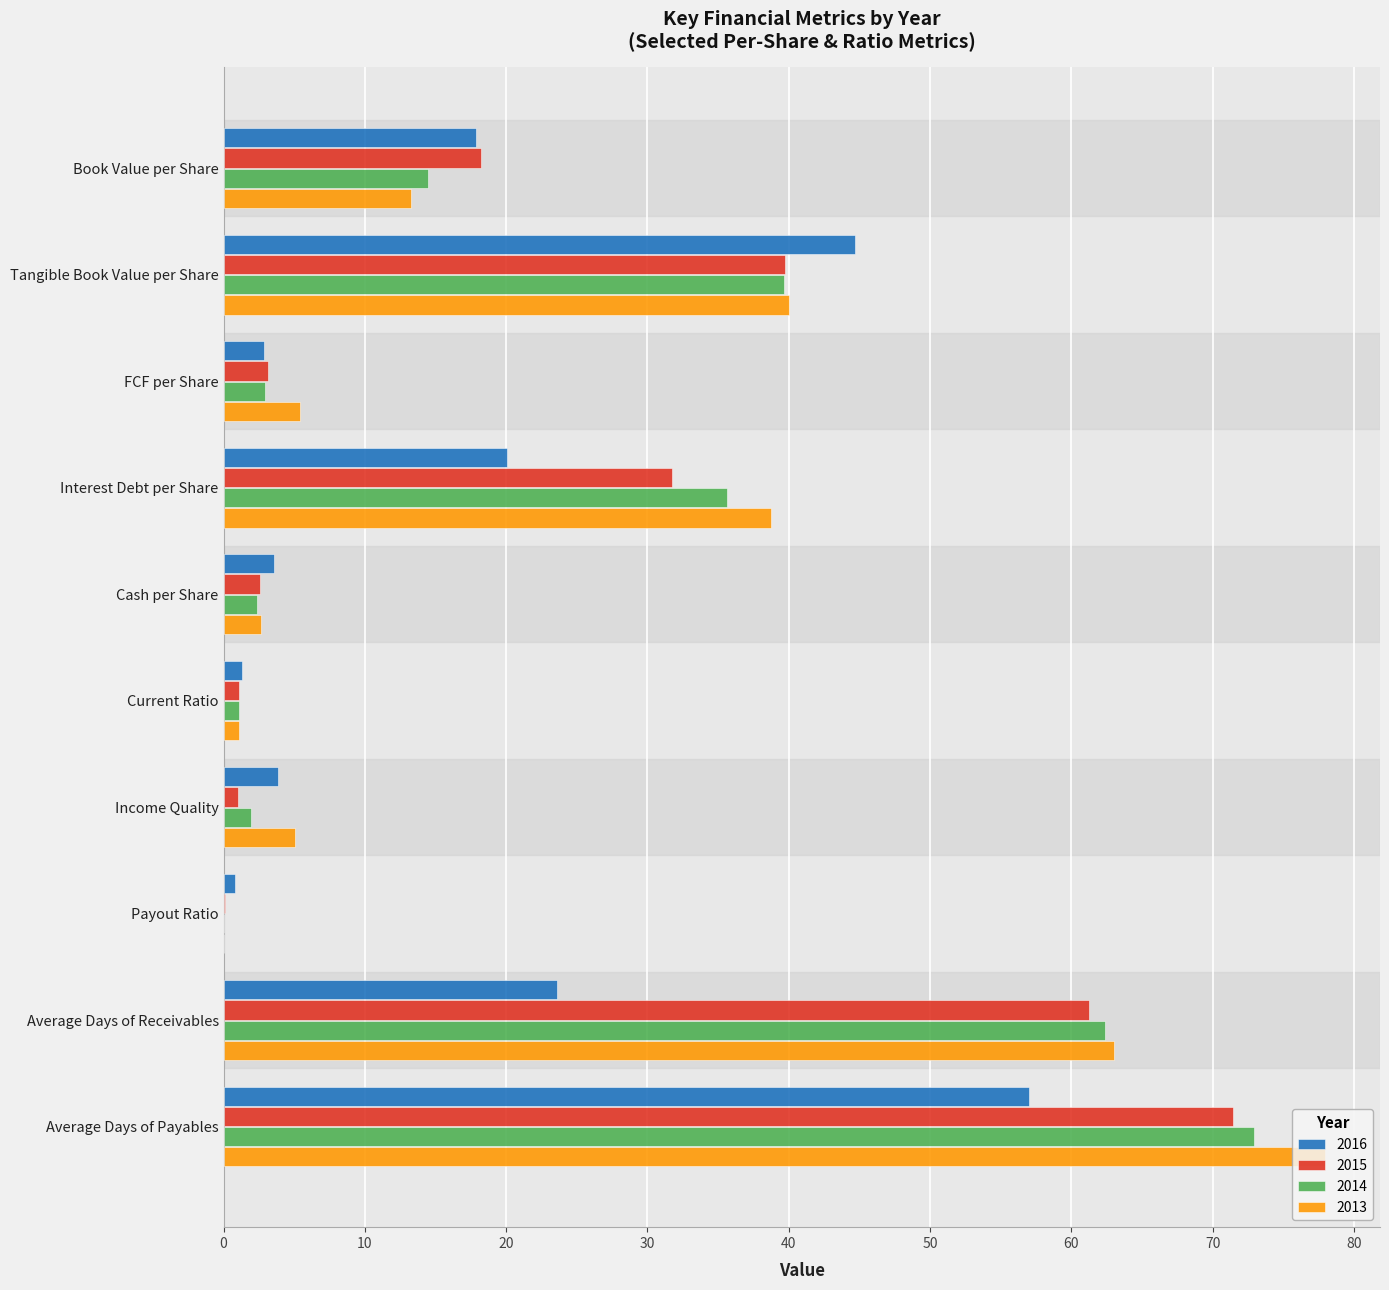

What is the sum of all 2015 values?

230.3